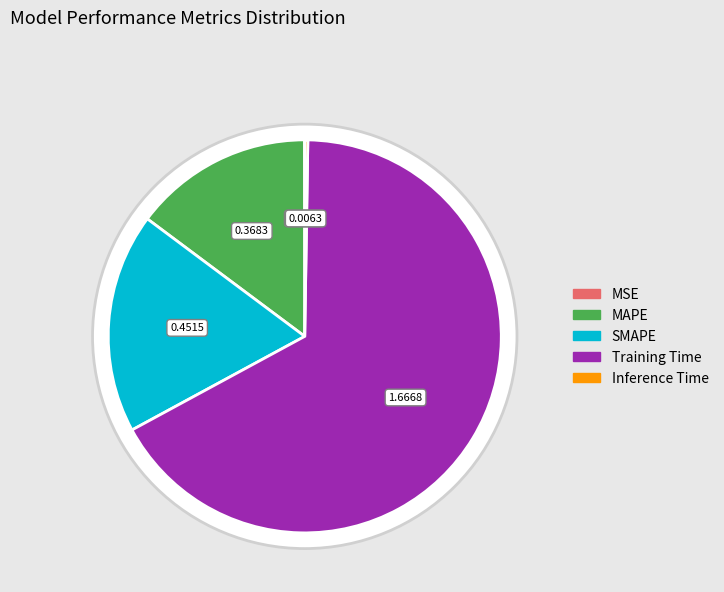

What percentage is NOT represented by MAPE?

85.2%